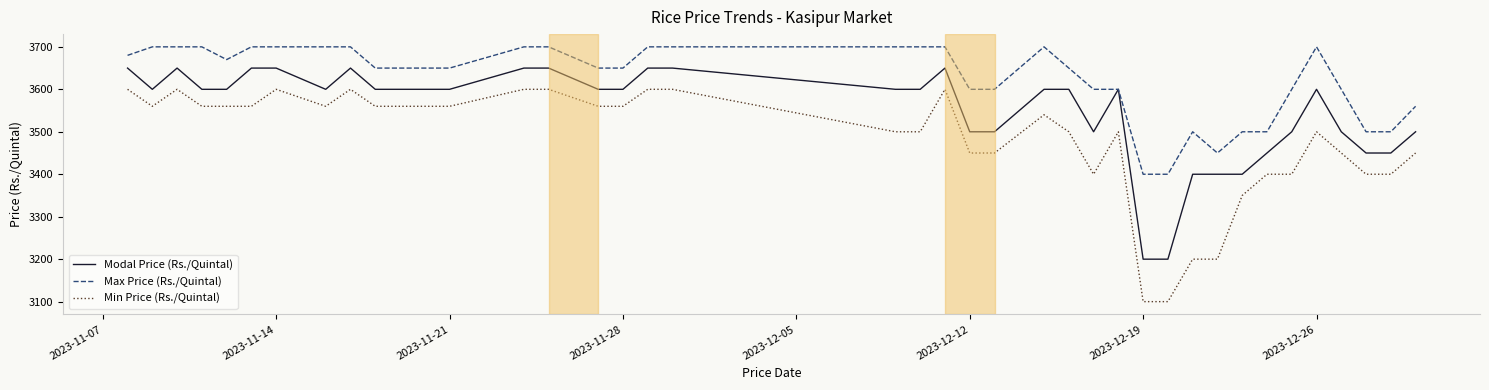

List the series in order of their overall mean, lowest first.

Min Price (Rs./Quintal), Modal Price (Rs./Quintal), Max Price (Rs./Quintal)